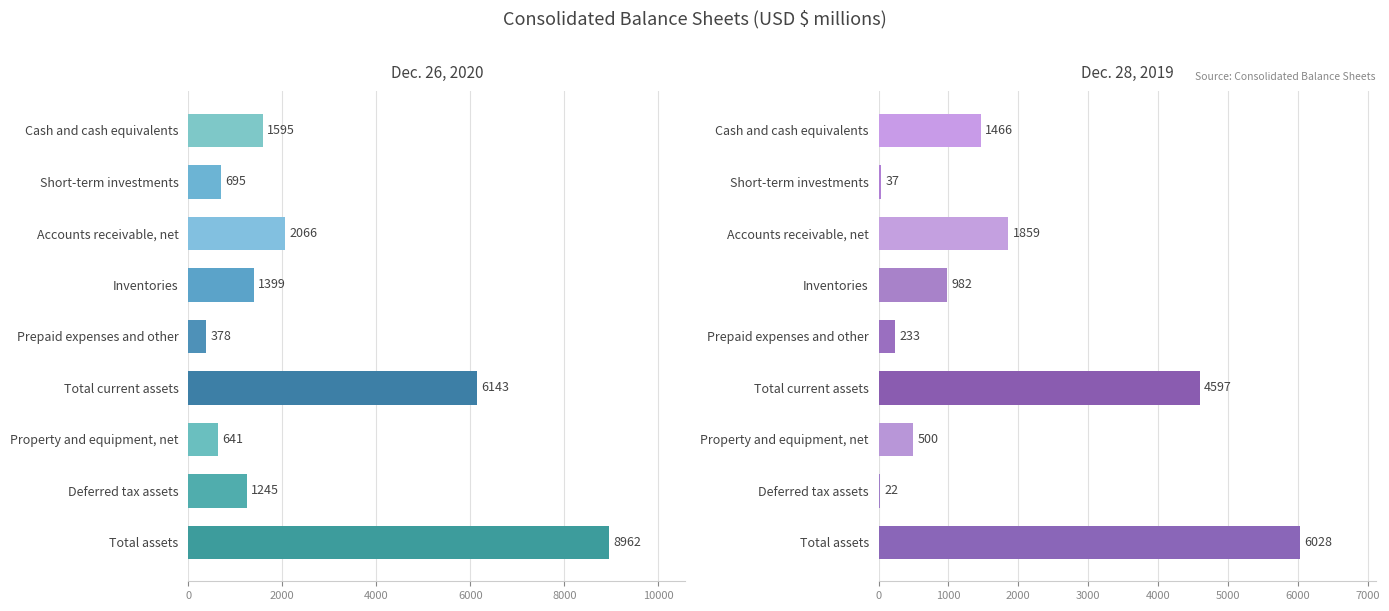

Does the chart contain stacked bars?

No